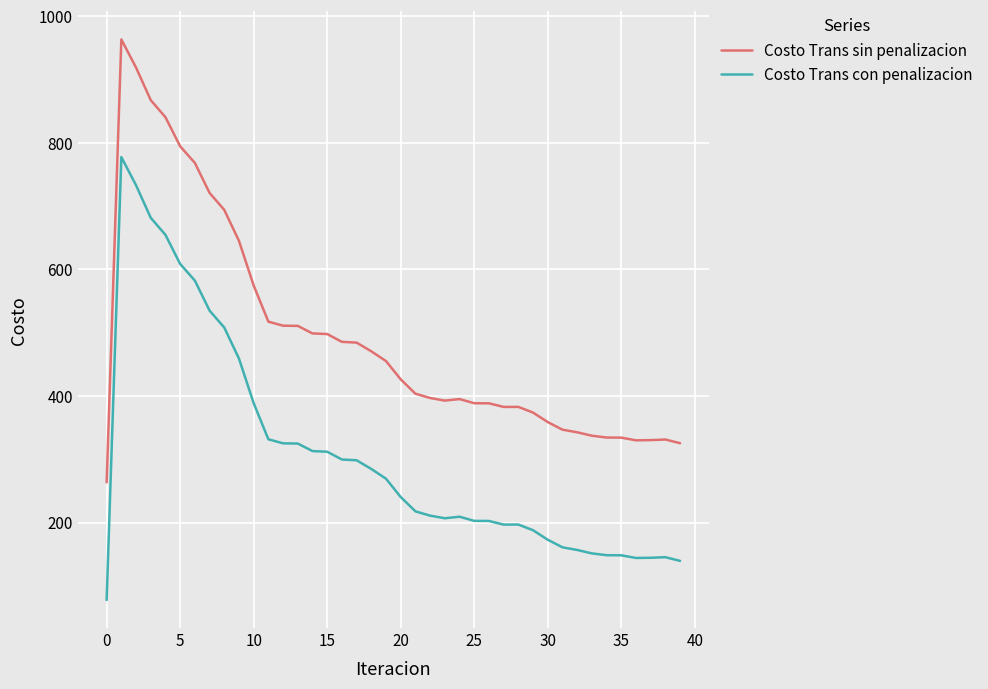

True or false: Costo Trans sin penalizacion has more than 2 interior local peaks.

True